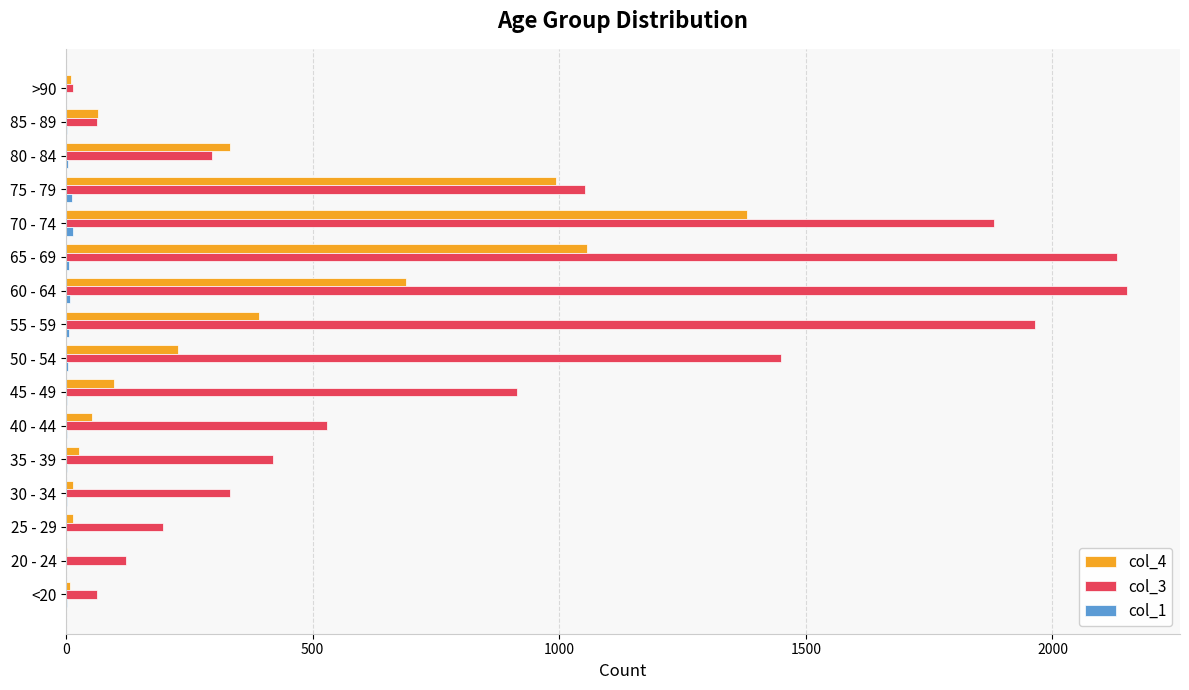

Which category has the highest value in the col_4 series?

70 - 74